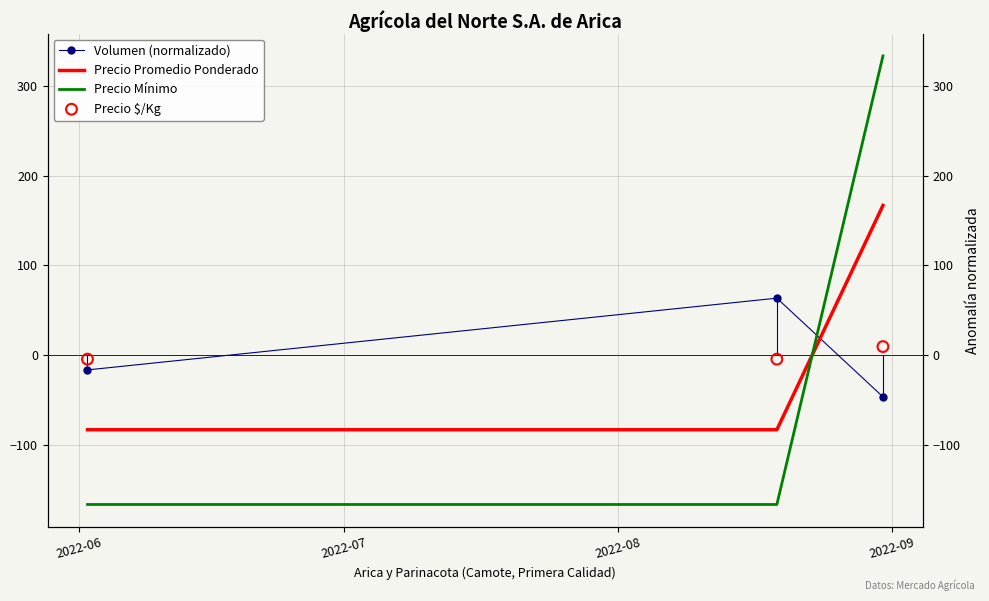

At how many categories does at least one series exceed 21?

2